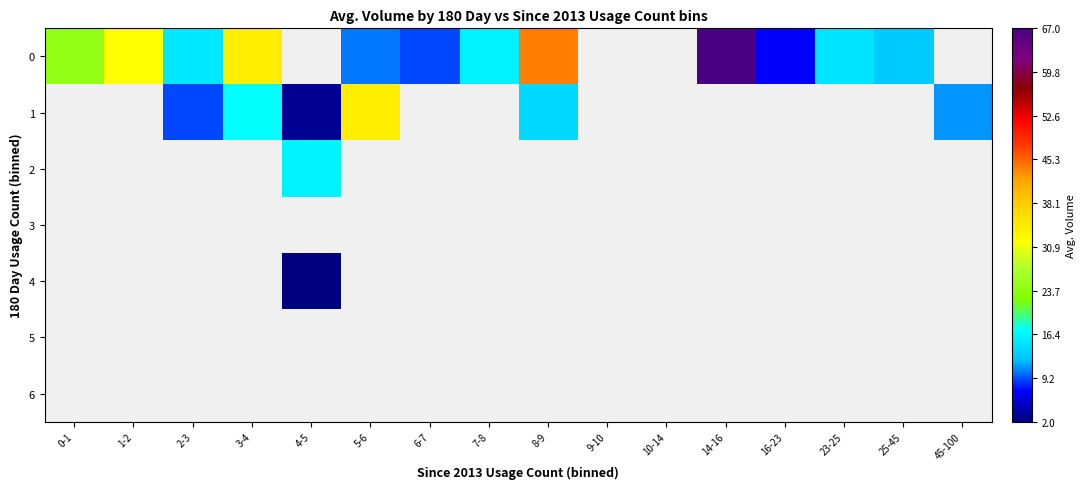

How many positive values does the 0 series have?

12